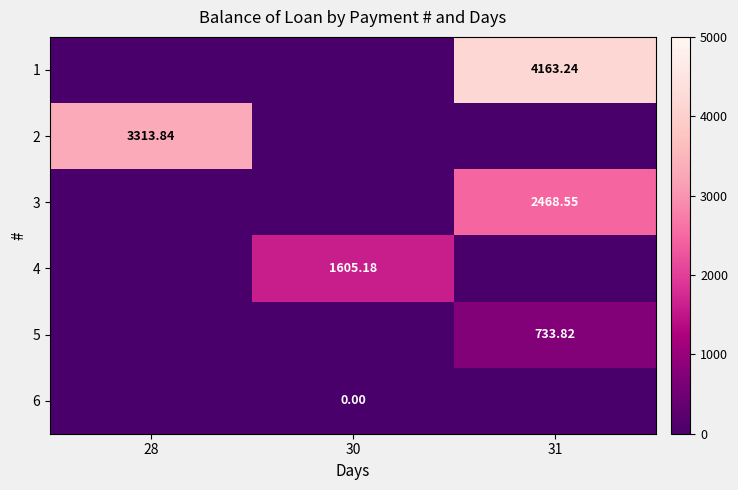

Is the value of 6 at 28 greater than the value of 2 at 31?

No